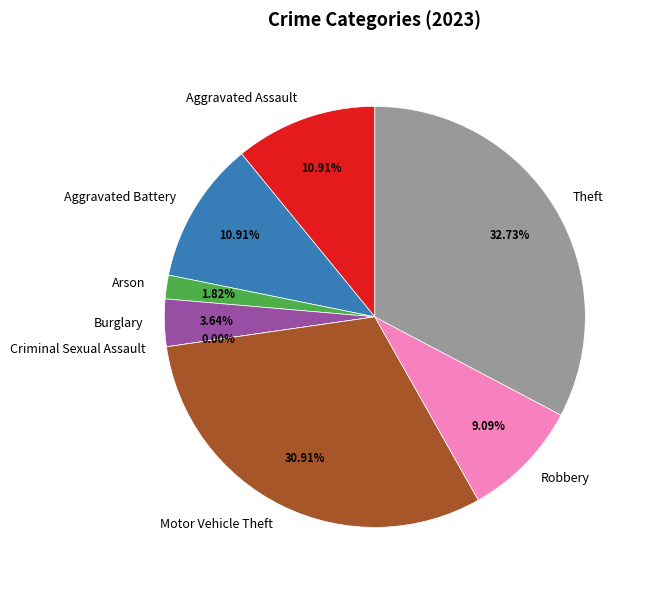

How many segments does this pie chart have?

8